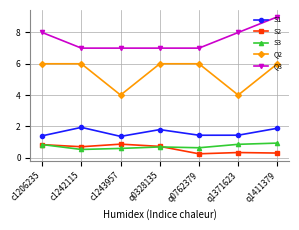

True or false: S2 and Q3 intersect in this chart.

False